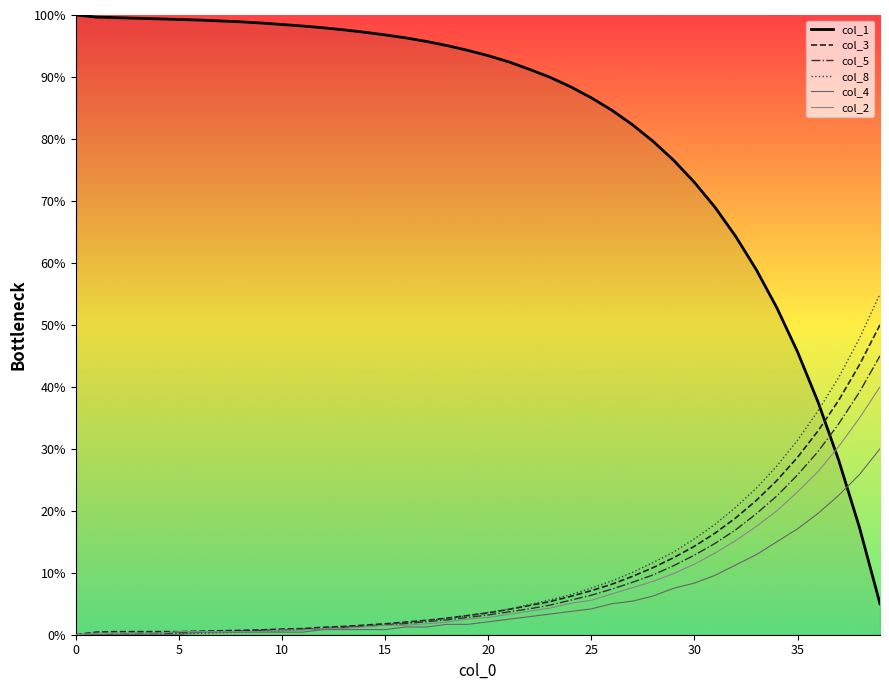

List the series in order of their peak value, highest first.

col_1, col_8, col_3, col_5, col_2, col_4